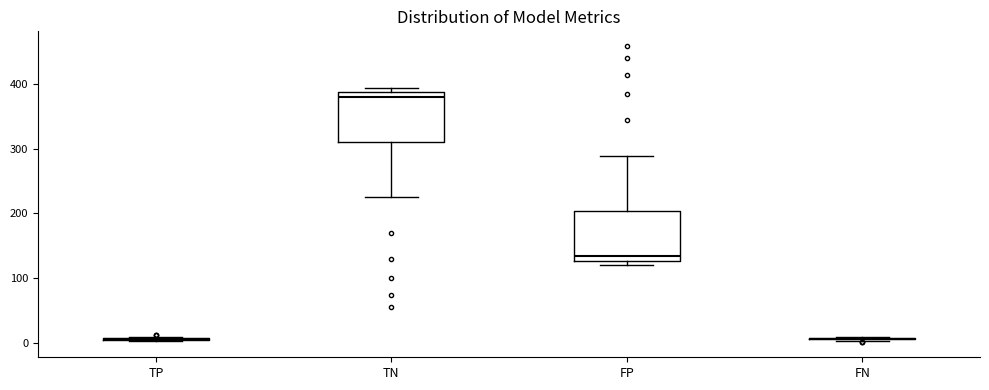

Reading left to right, read every box against the y-axis: the position of its median line, the range the box covers, and the ends of its whiskers. The values are not printed on the chart, so give them approximately, as read against the axis.

TP: box collapsed to a line at 10, whiskers 0 to 10
TN: median 380, box 310 to 390, whiskers 230 to 390 (just above the box's upper edge)
FP: median 130 (just above the box's lower edge), box 130 to 200, whiskers 120 to 290
FN: box collapsed to a line at 10, whiskers 0 to 10